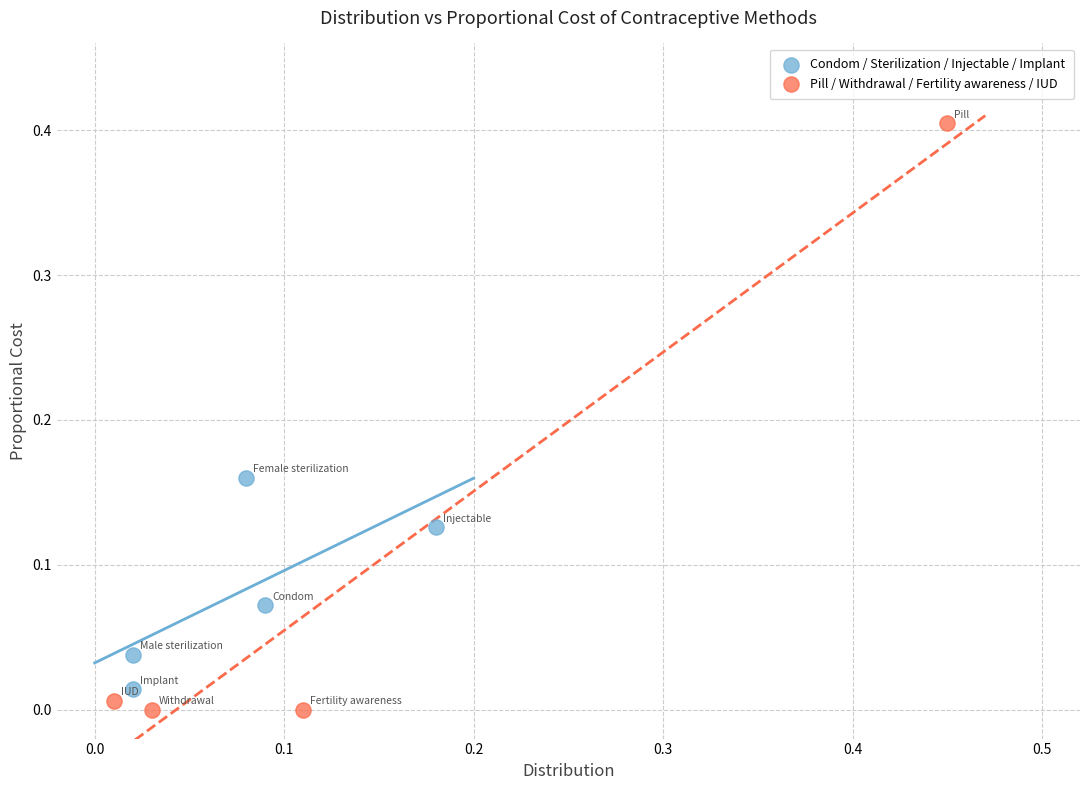

What are all the series names shown in the legend?

Condom / Sterilization / Injectable / Implant, Pill / Withdrawal / Fertility awareness / IUD